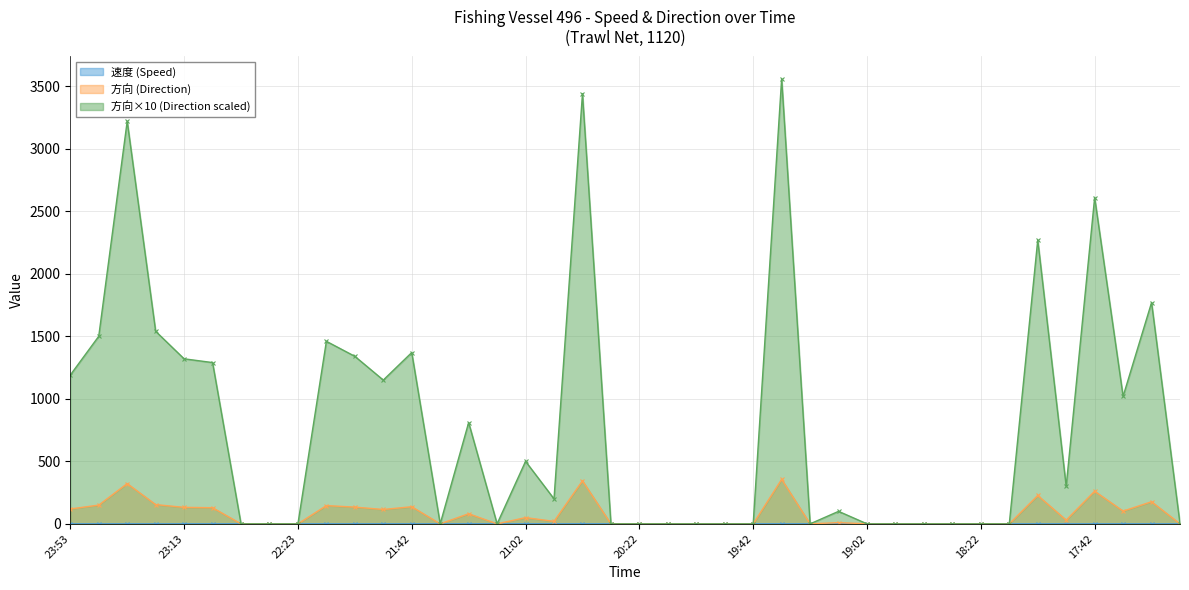

Which series changed the most between 18:22 and 18:12?

速度 (Speed)